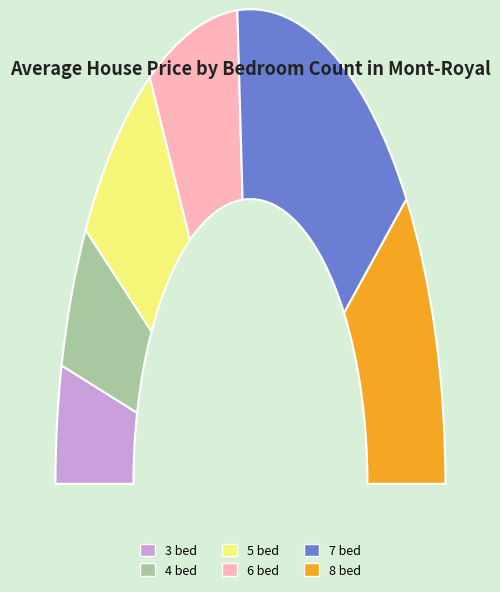

Rank the categories by value from highest to lowest.

7, 8, 6, 5, 4, 3